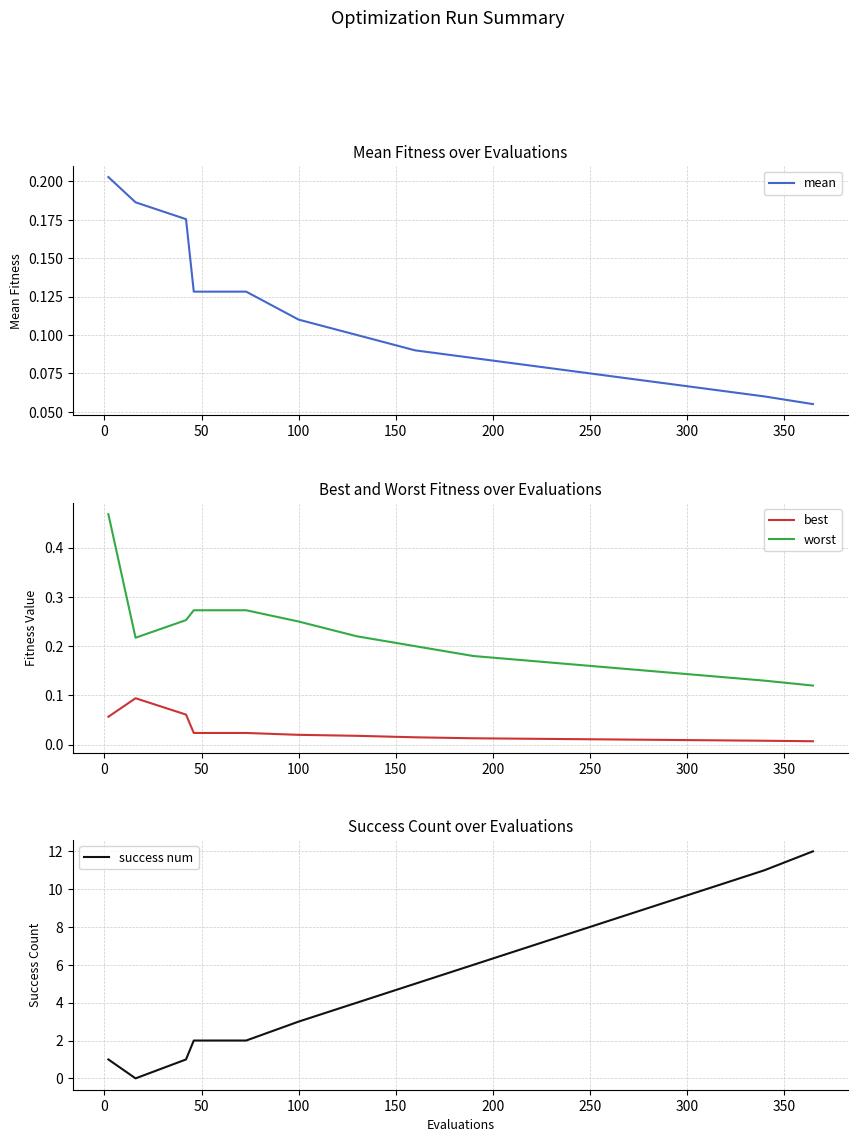

True or false: best and worst intersect in this chart.

False